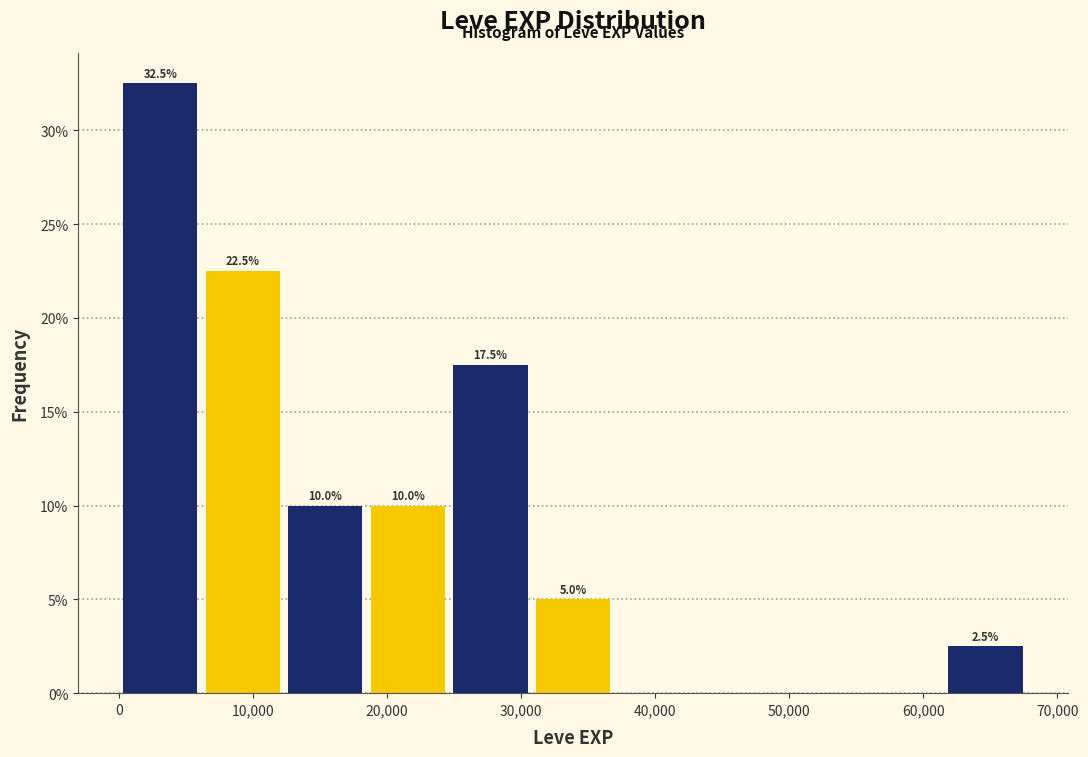

Over which range of the x-axis is the bar tallest?

0 to 6000